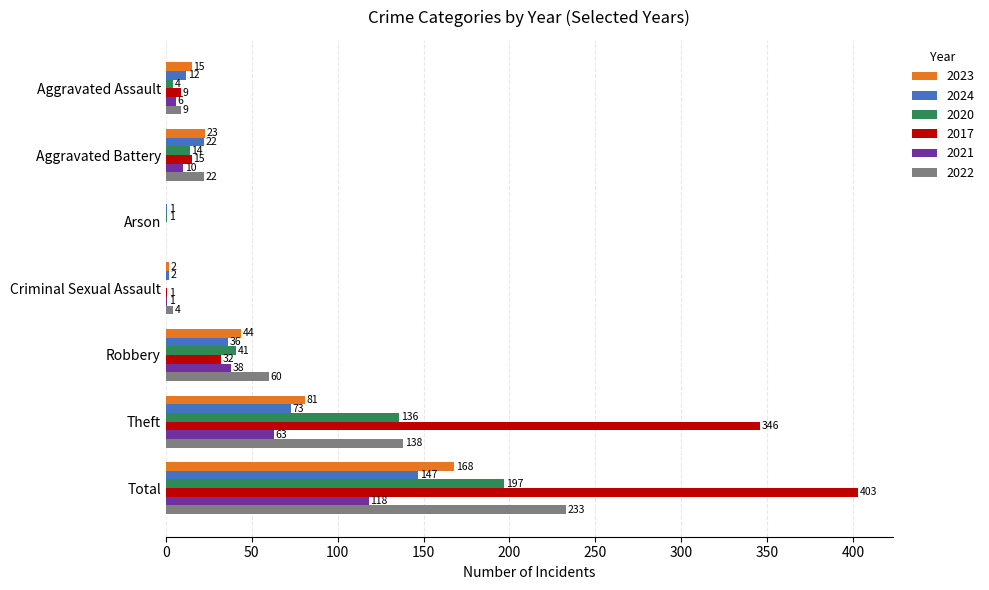

Which series changed the most between Criminal Sexual Assault and Robbery?

2022